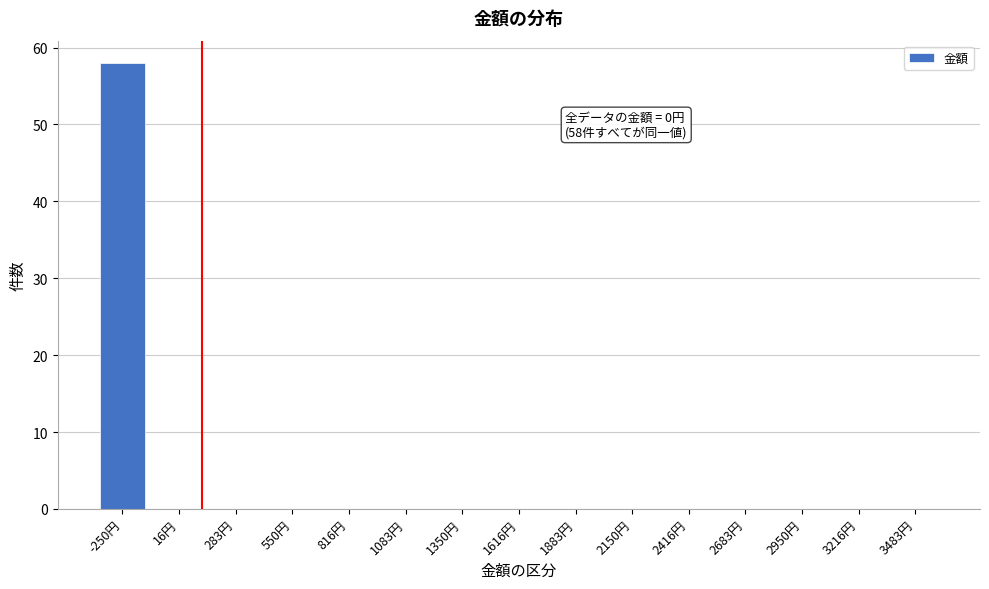

Reading right to left, extract all data points from this chart.

3483円=0	3216円=0	2950円=0	2683円=0	2416円=0	2150円=0	1883円=0	1616円=0	1350円=0	1083円=0	816円=0	550円=0	283円=0	16円=0	-250円=58